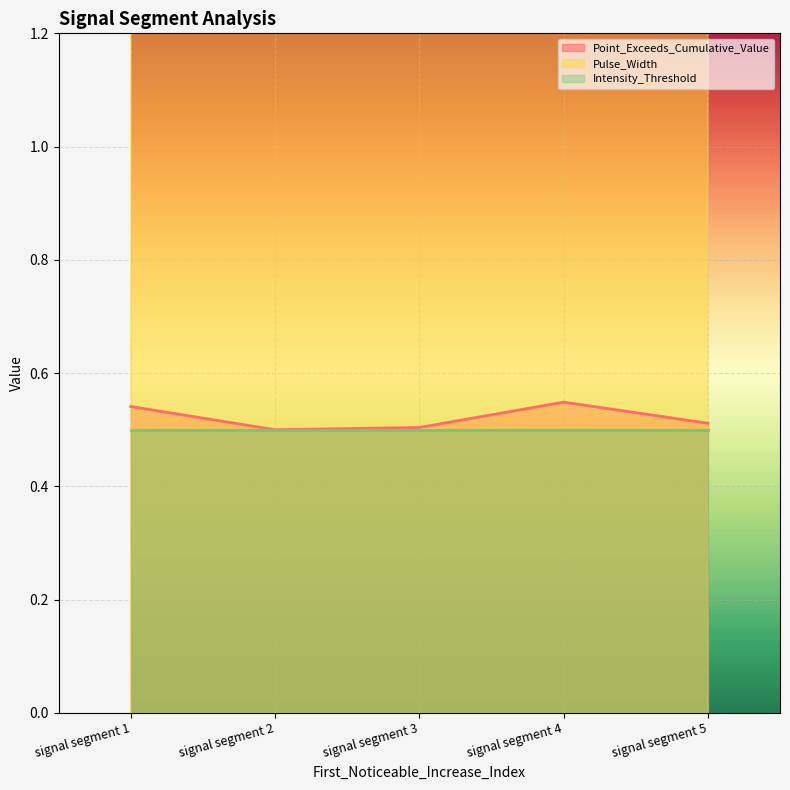

True or false: Pulse_Width has more than 2 interior local peaks.

False